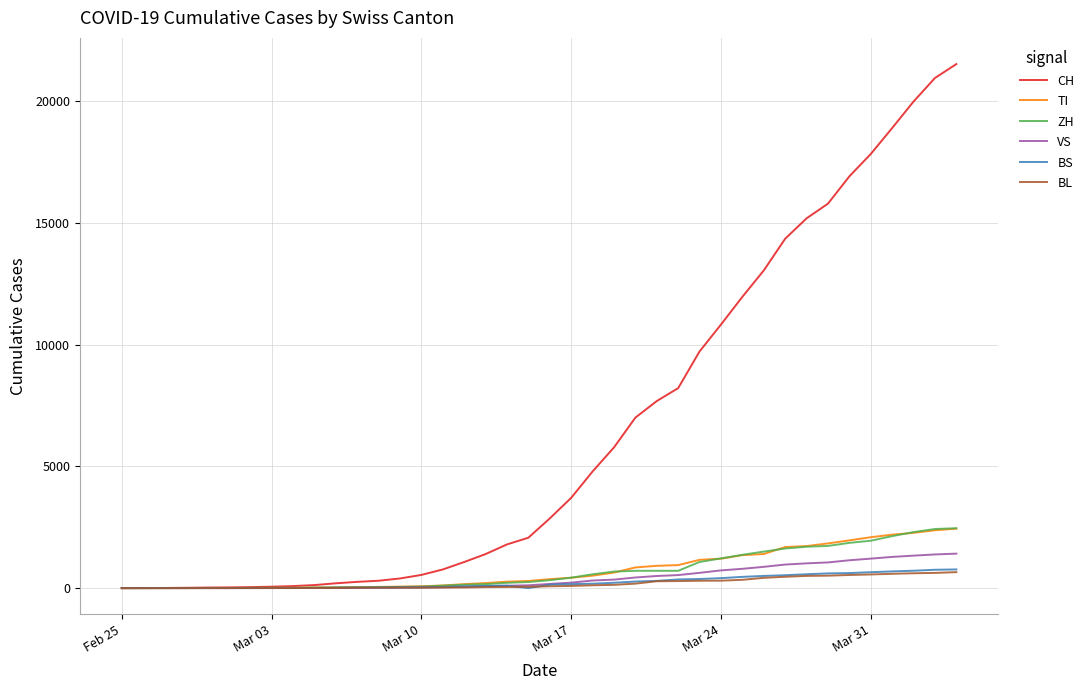

Which series has the widest spread of values?

CH